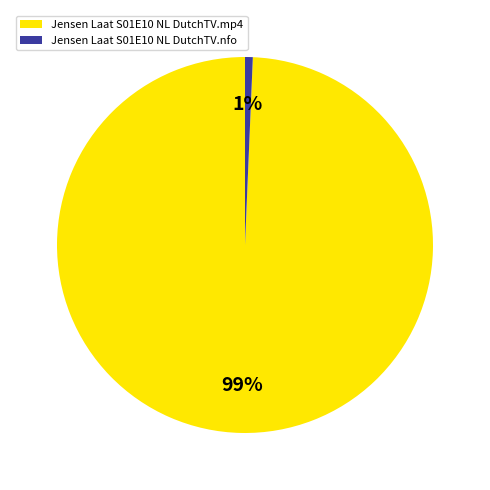

To the nearest percent, what percentage of the pie is Jensen Laat S01E10 NL DutchTV.mp4?

99%